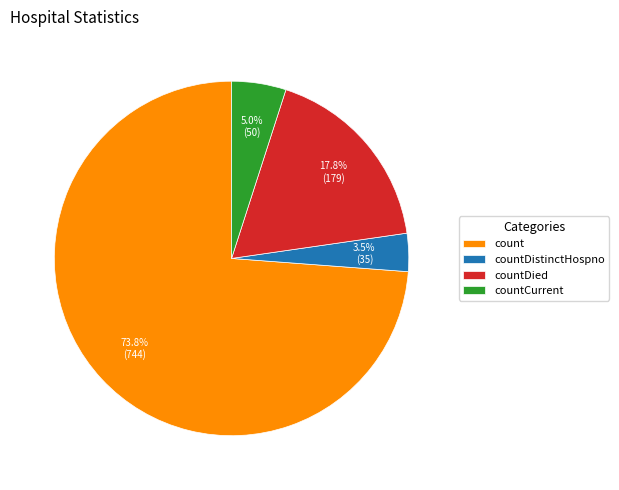

To the nearest percent, what portion does count represent?

74%